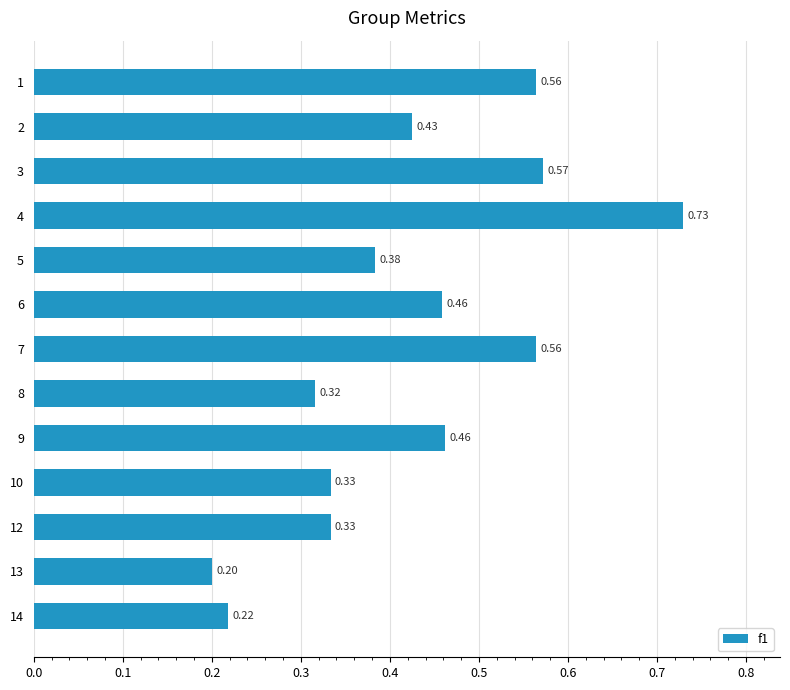

Between 6 and 8, which is larger?

6